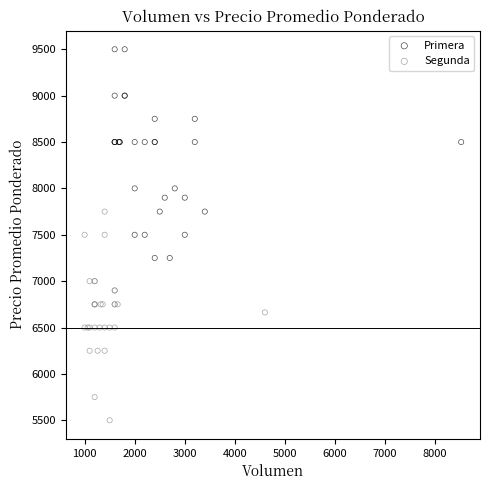

Which series contains the highest Y value?

Primera